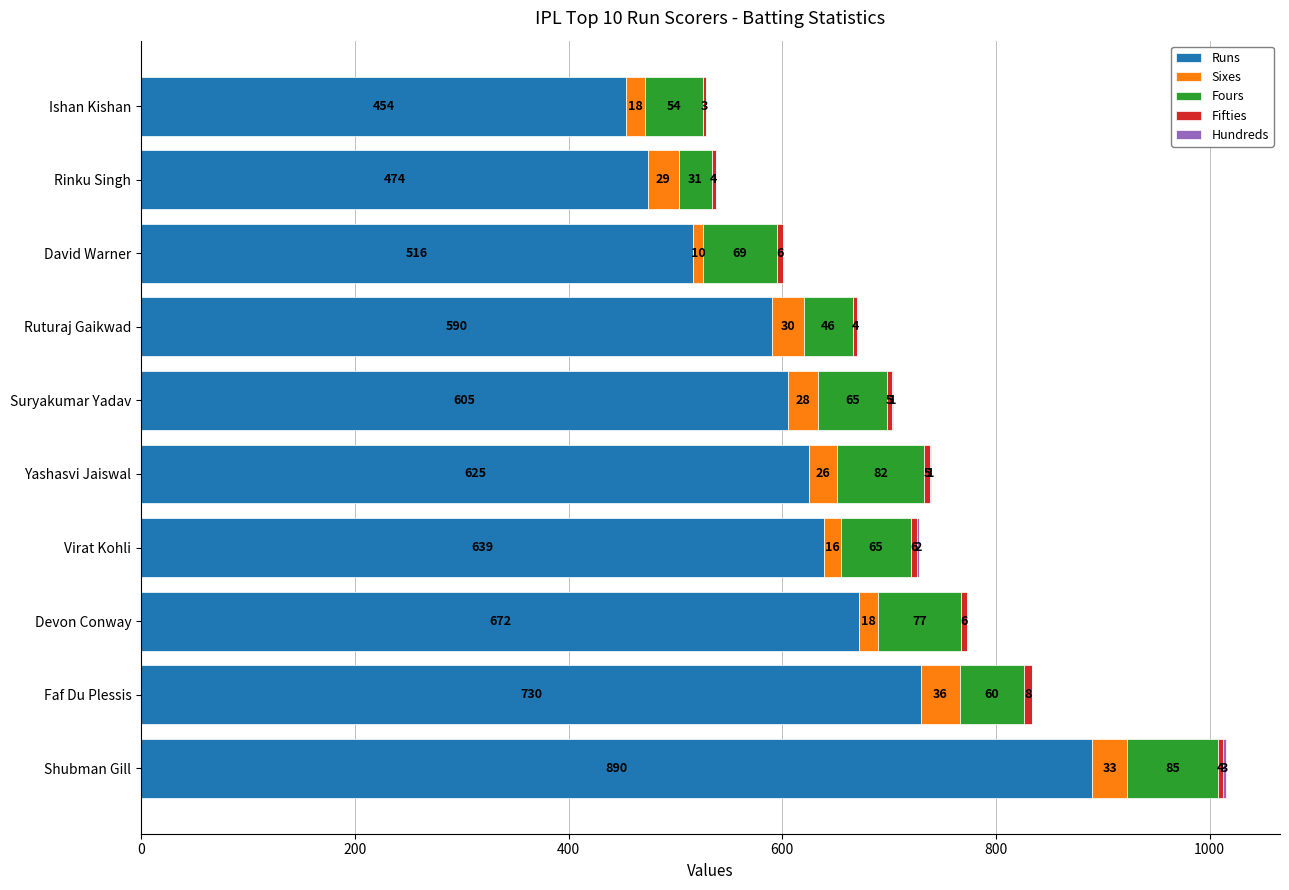

What value does the Runs series have at Shubman Gill?

890